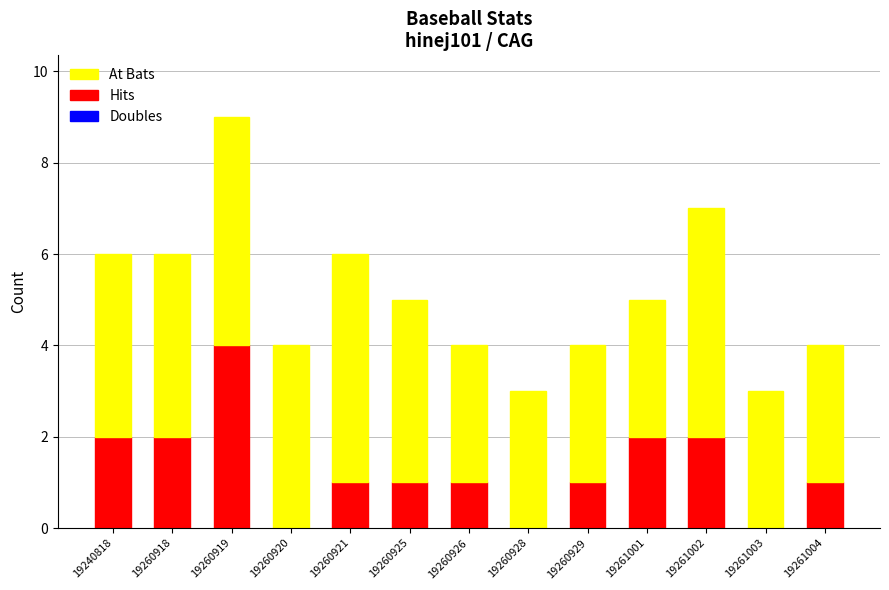

What is the approximate value of Hits at 19260918?

2